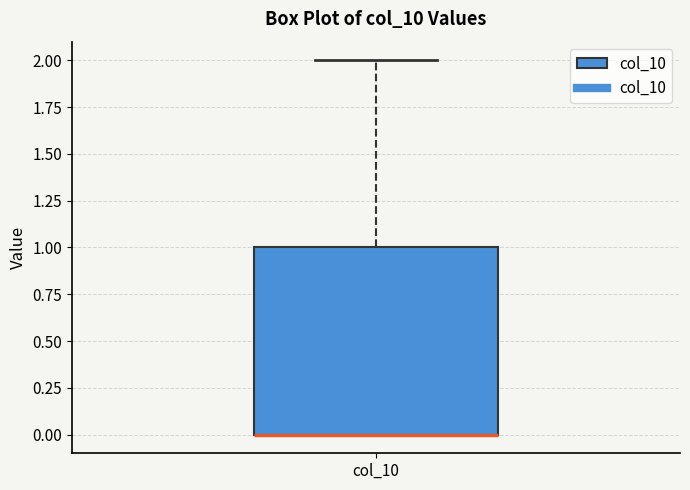

Transcribe this box plot: give where the median line is, the range the box spans, and where the two whiskers end, as read against the y-axis. The values are not printed on the chart, so give them approximately, as read against the axis.

median 0 (drawn on the box's lower edge), box 0 to 1, whiskers 0 to 2